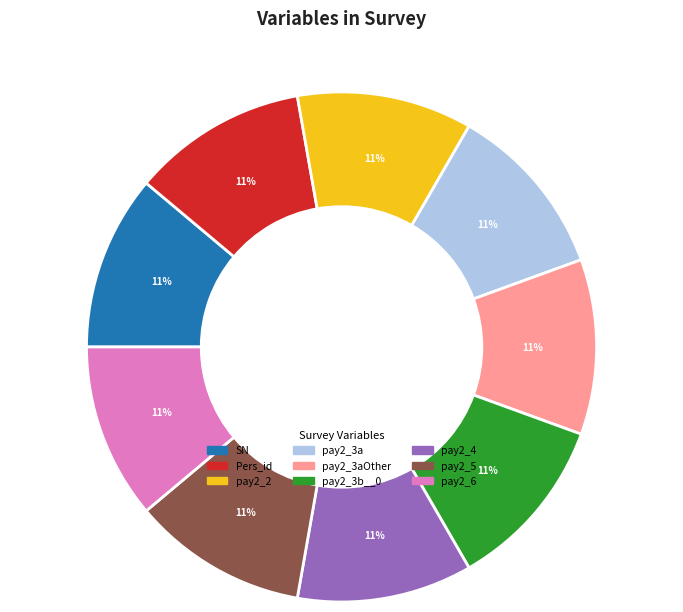

How many segments does this pie chart have?

9